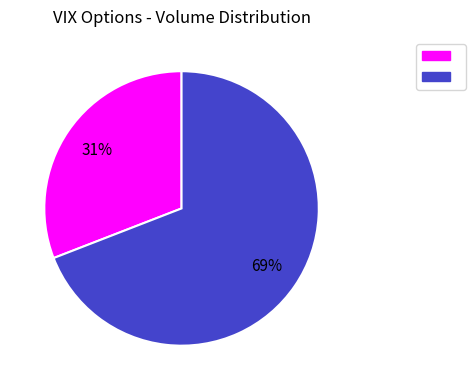

Does any single category account for the majority?

Yes